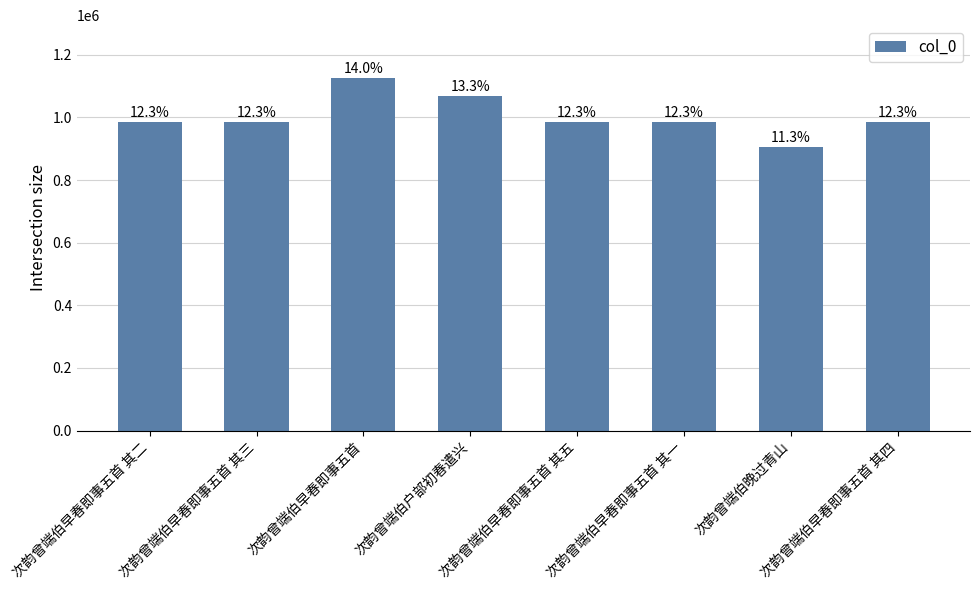

Approximately how many times larger is the value at 次韵曾端伯早春即事五首 其五 compared to 次韵曾端伯早春即事五首 其三?

1.0